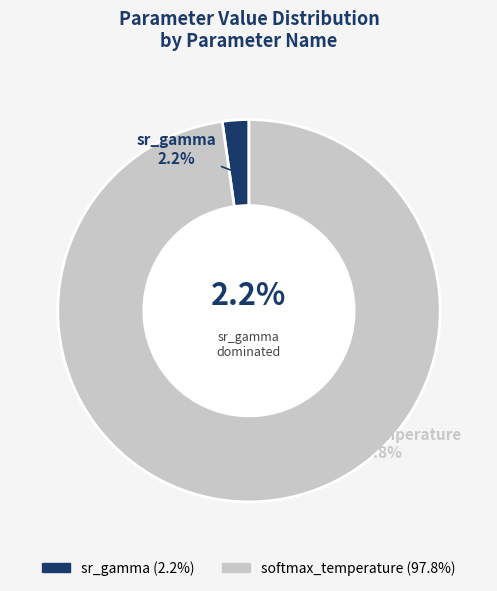

Which series has the largest range (max minus min)?

softmax_temperature